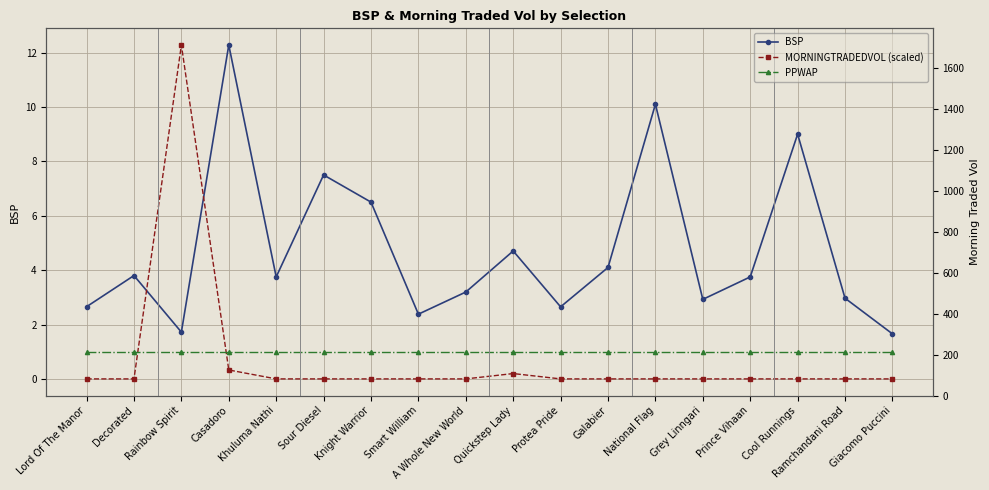

Is the value of MORNINGTRADEDVOL (scaled) at Prince Vihaan greater than the value of BSP at Rainbow Spirit?

No